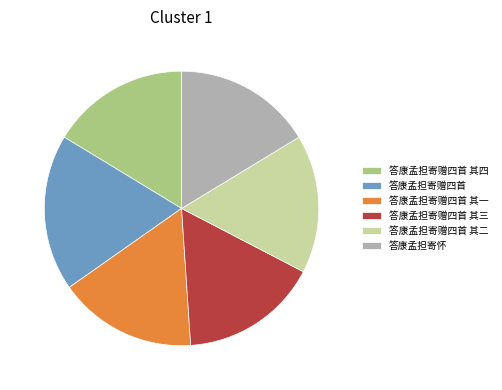

Which category has the biggest portion of the pie?

答康孟担寄赠四首